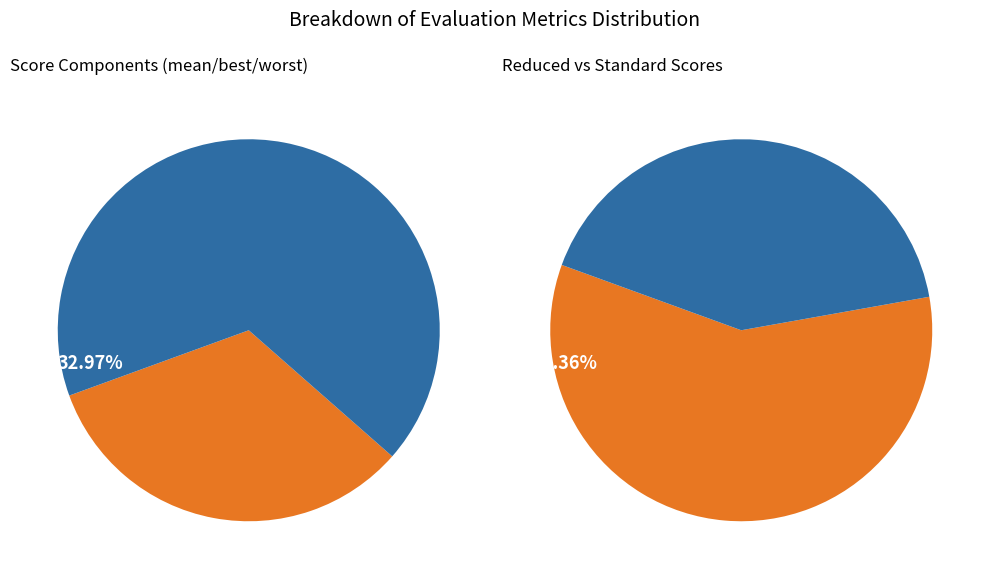

Is it true that success num is 32% of the pie?

False